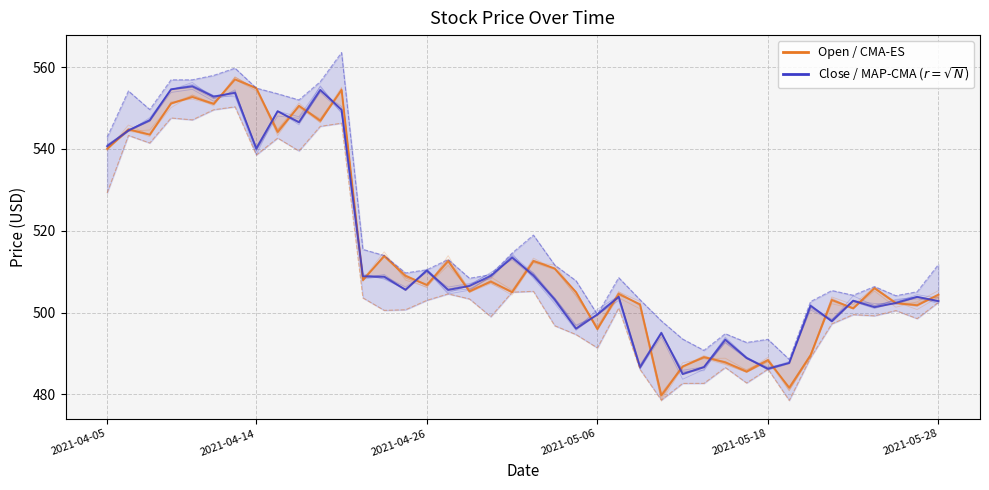

What is the approximate value of Close at 33?

500.7